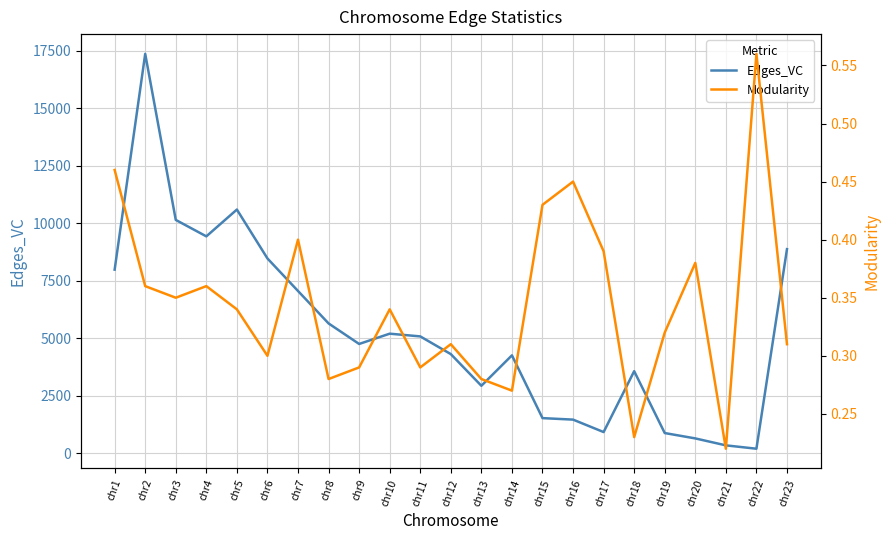

What is the difference between the highest and lowest values at chr6?

8477.7